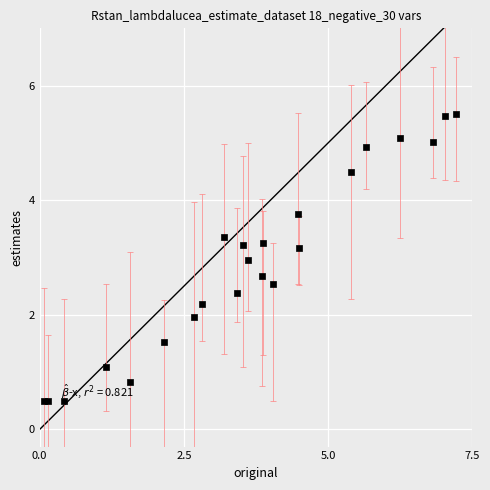

What is the range of Y values (max minus min)?

5.0